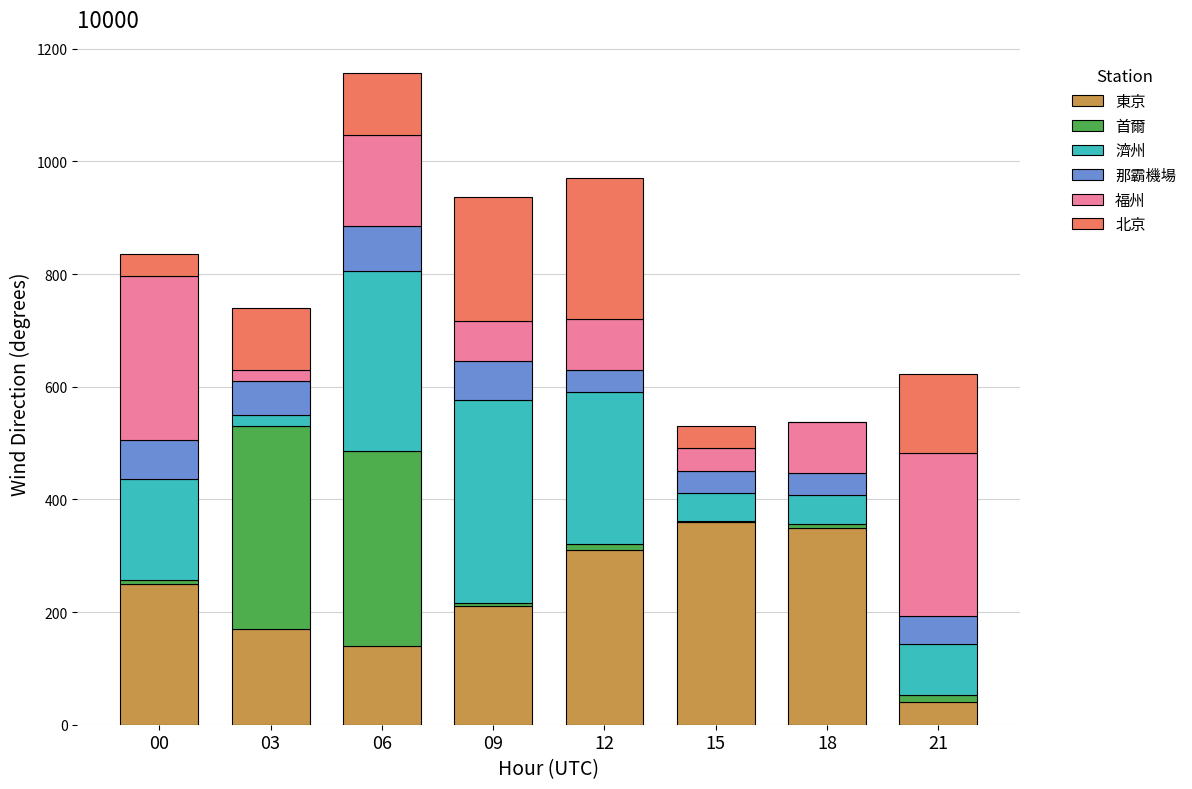

At which category is the sum across all series the highest?

06